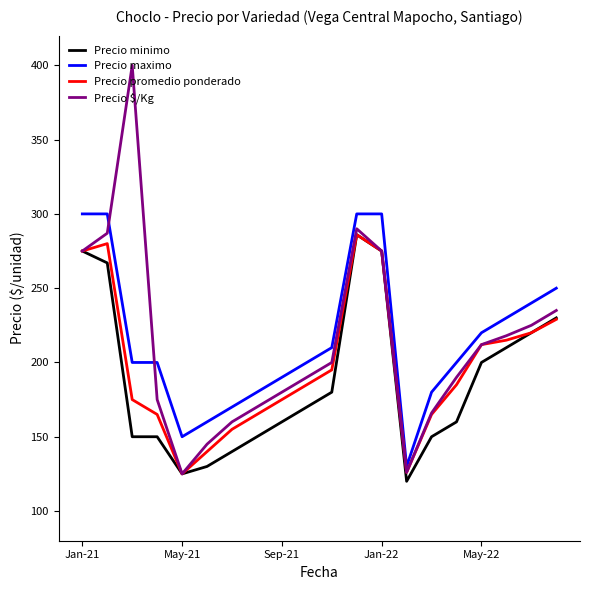

True or false: Precio maximo and Precio minimo intersect in this chart.

False